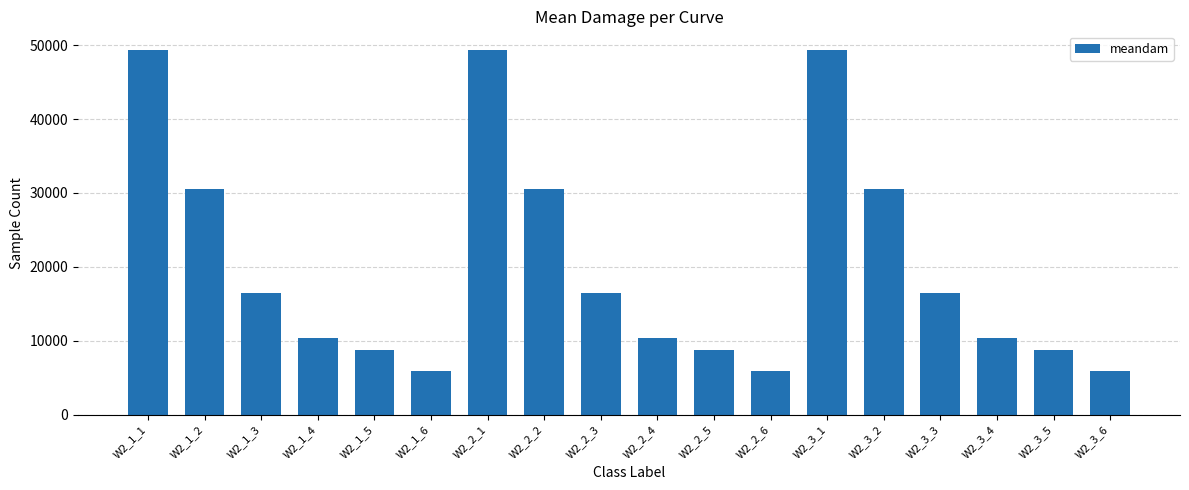

What is the maximum value shown in the chart?

49396.7